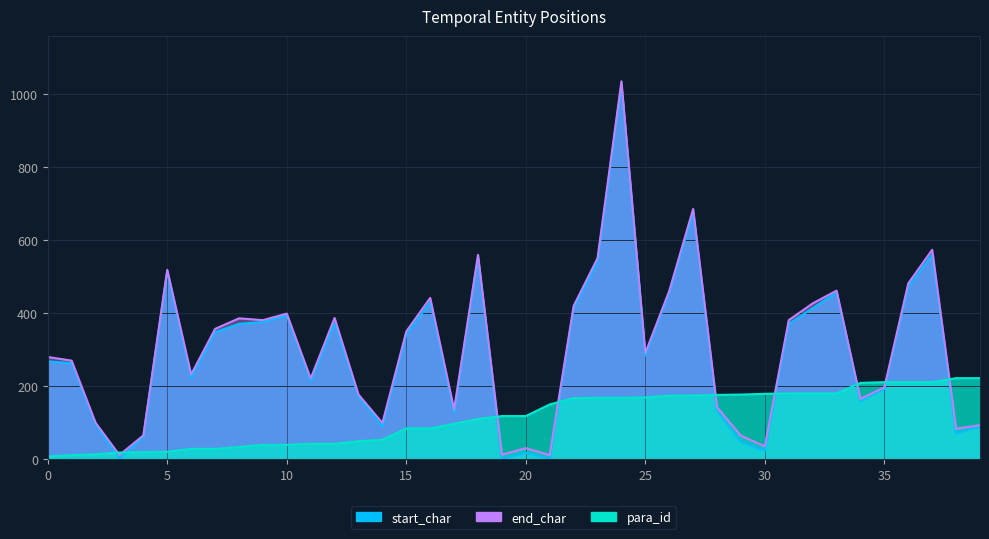

At which label does end_char first exceed 291?

5